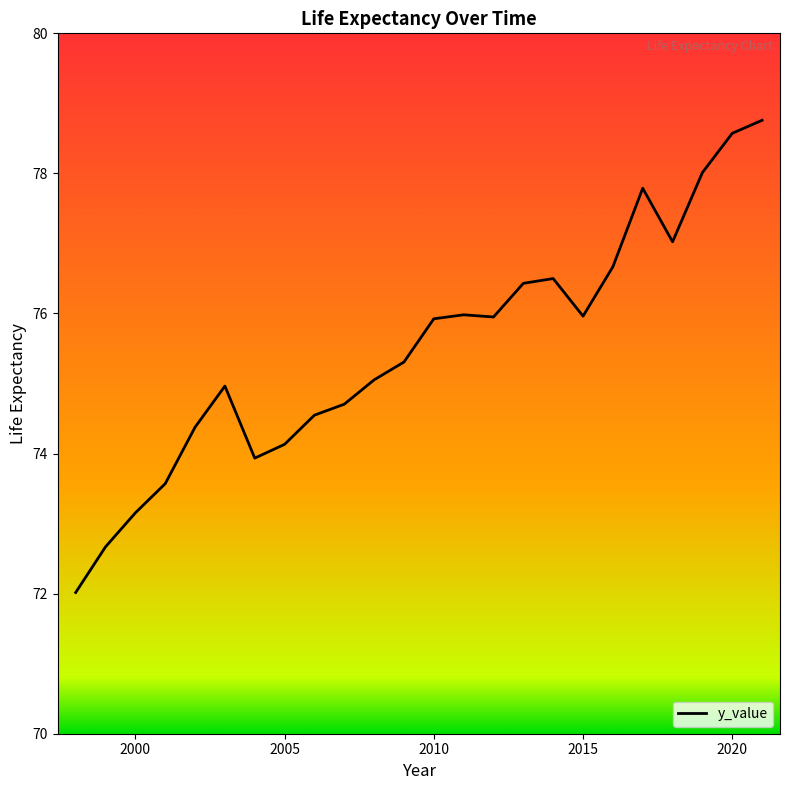

What is the difference between the maximum and minimum values?

6.7